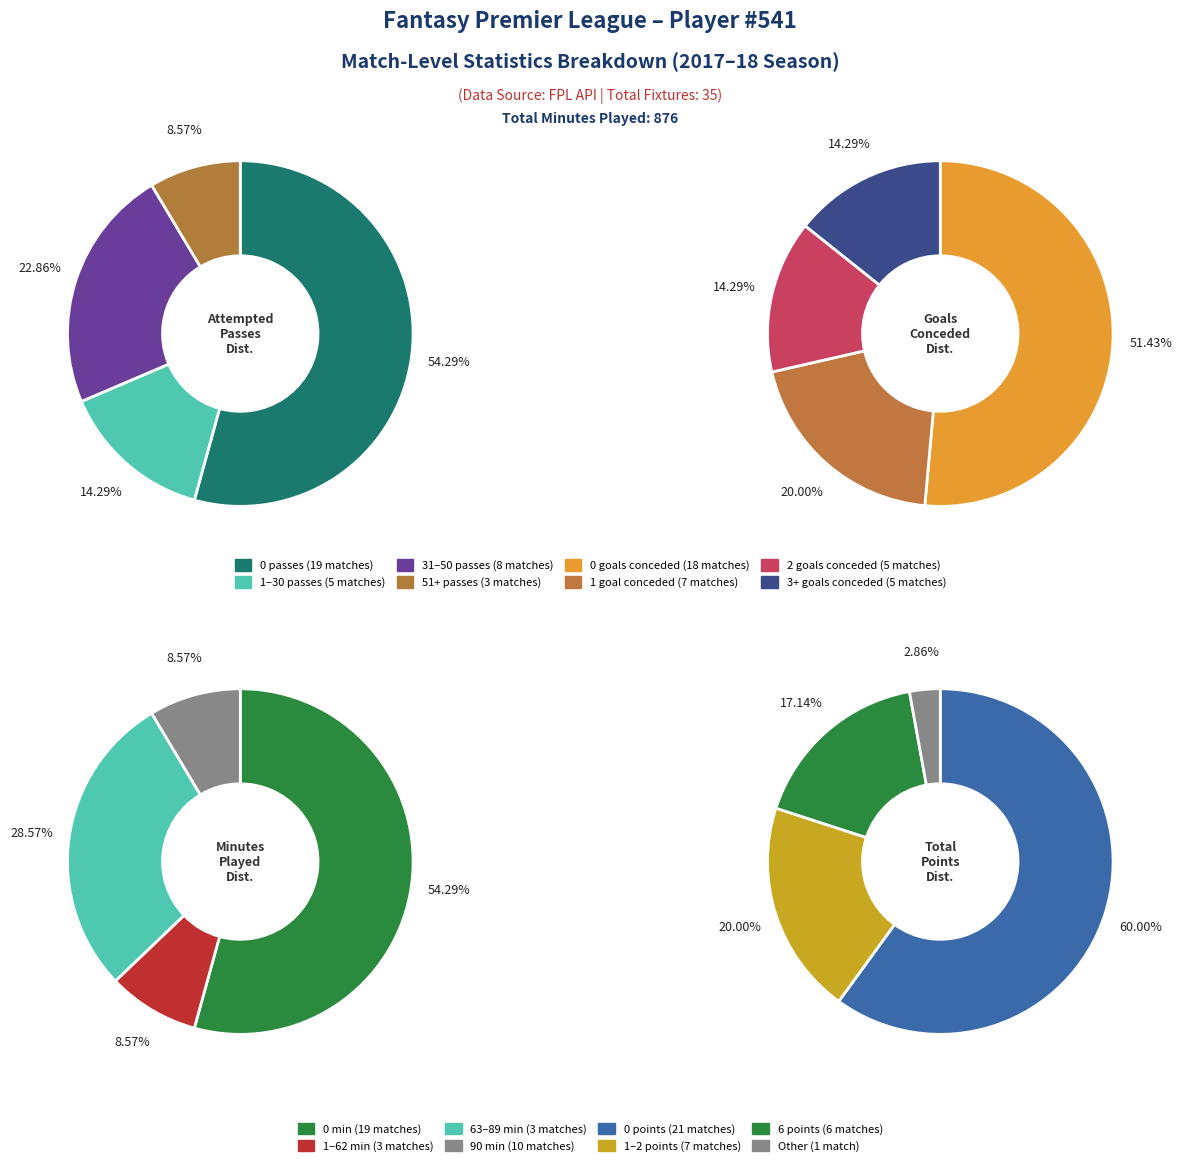

What is the majority slice?

0 passes